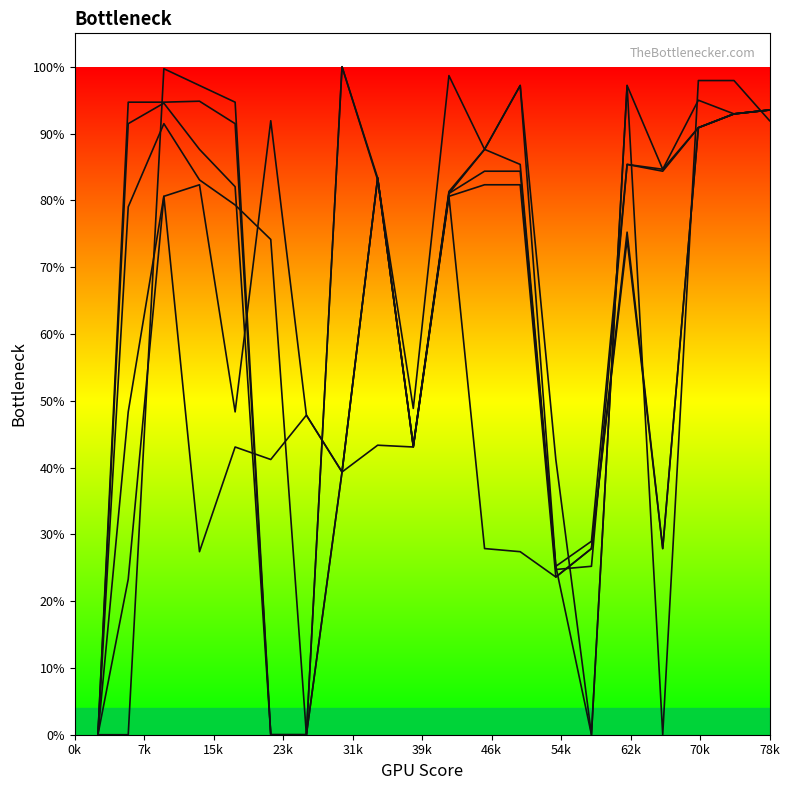

Is it true that Row0 equals 46218.9 at 70k?

False